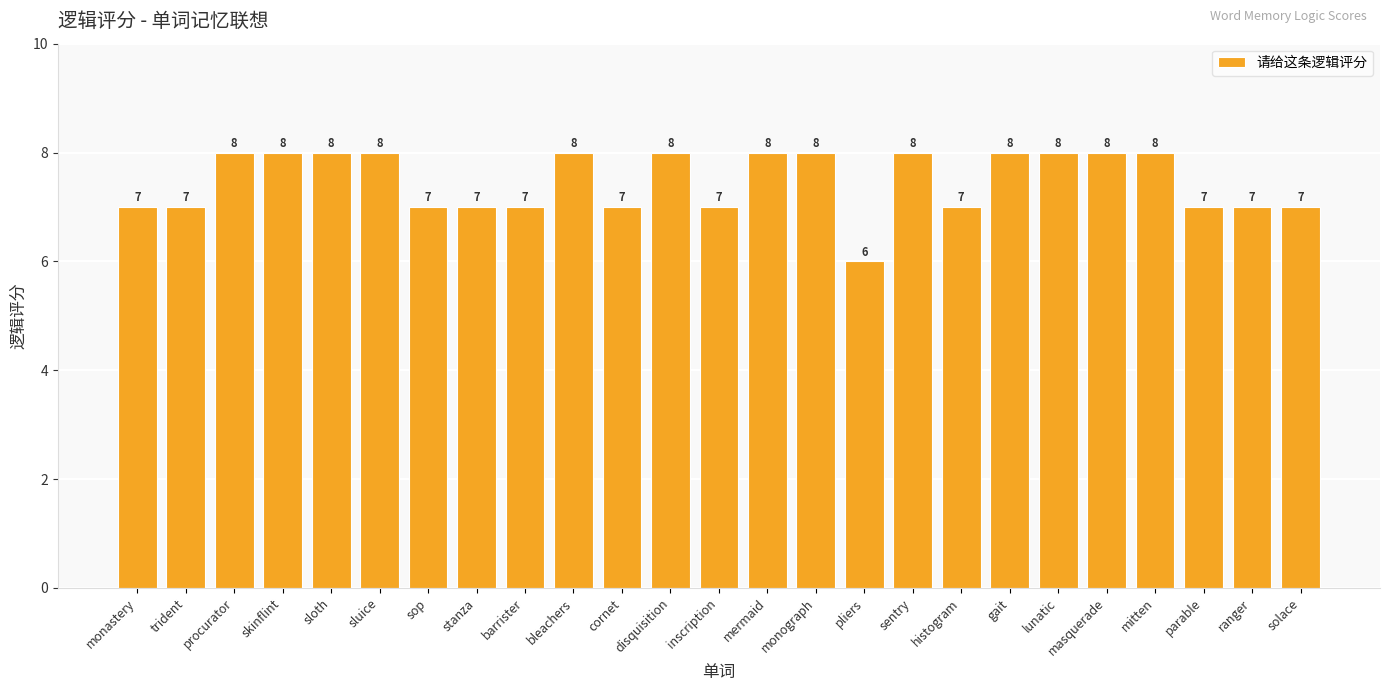

Reading left to right, transcribe all the data shown in this chart.

7	7	8	8	8	8	7	7	7	8	7	8	7	8	8	6	8	7	8	8	8	8	7	7	7